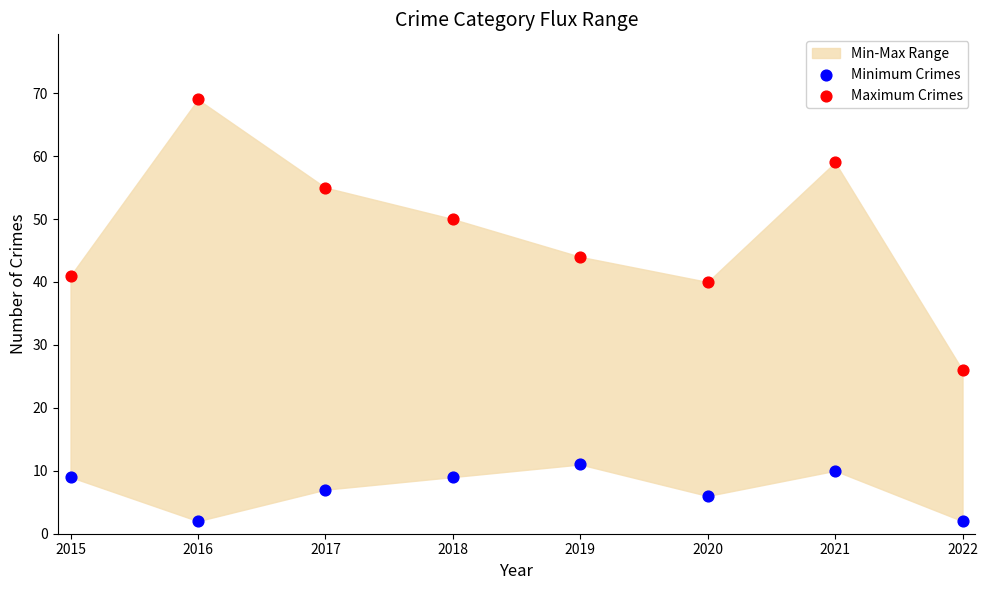

Across all data points, what is the range of Y values (max minus min)?

67